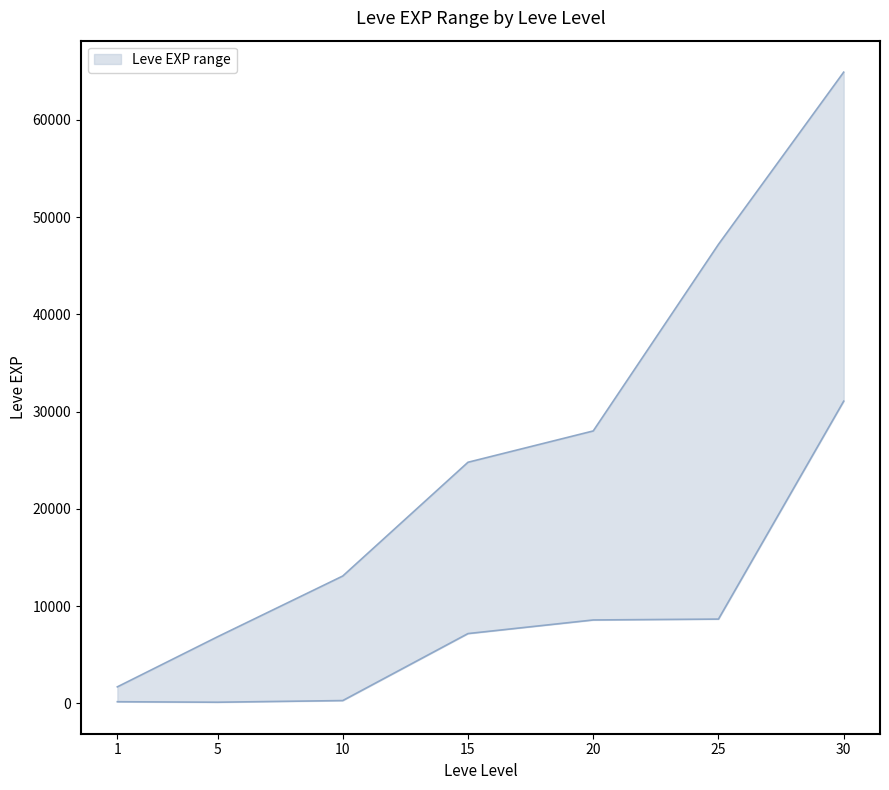

What is the value of the Leve EXP lower point at the 5th from the left?

8570